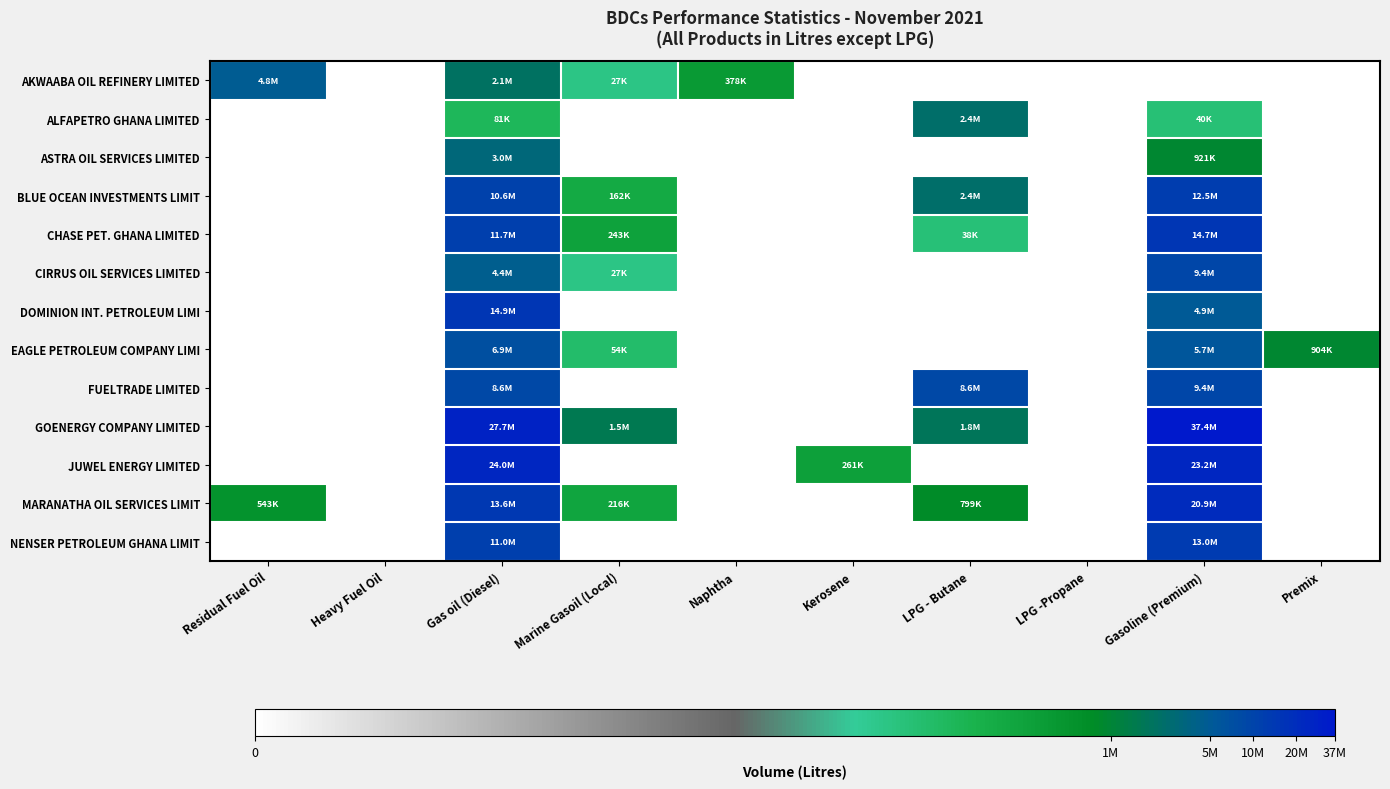

Which category has the highest value across all series?

Gasoline (Premium)